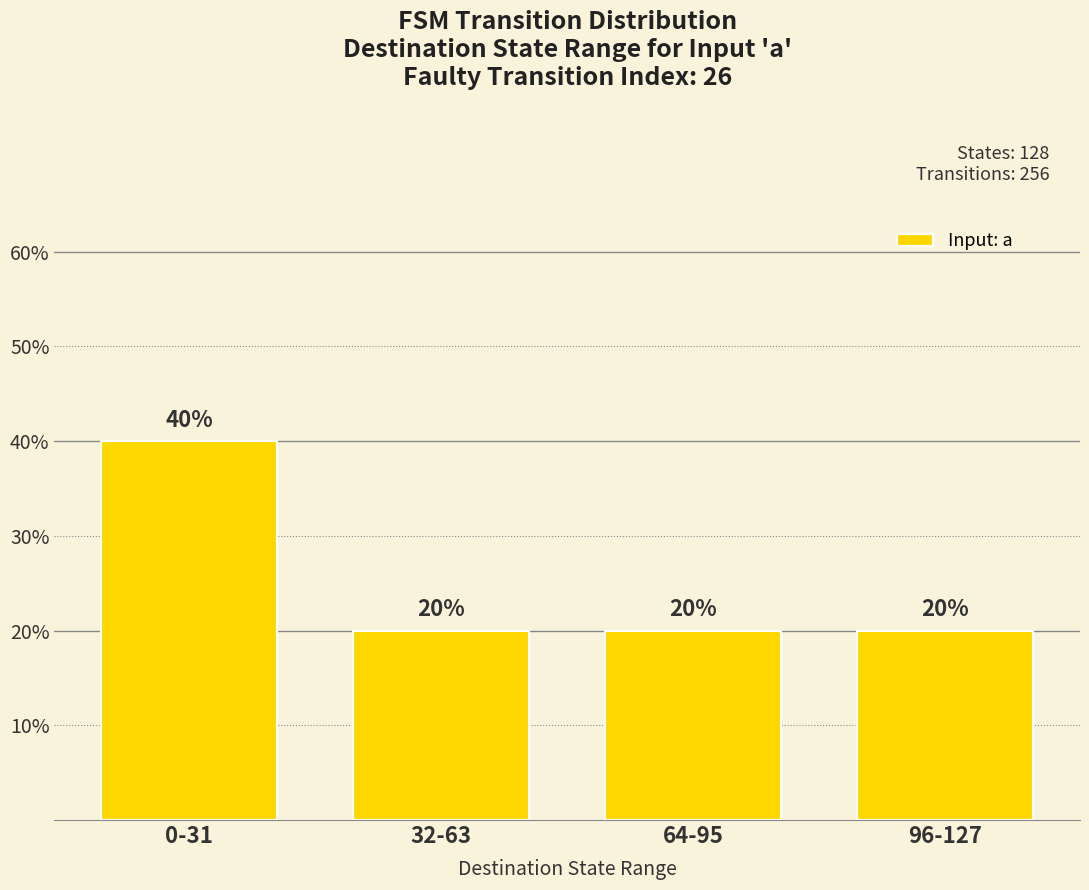

What is the minimum value shown in the chart?

0.2